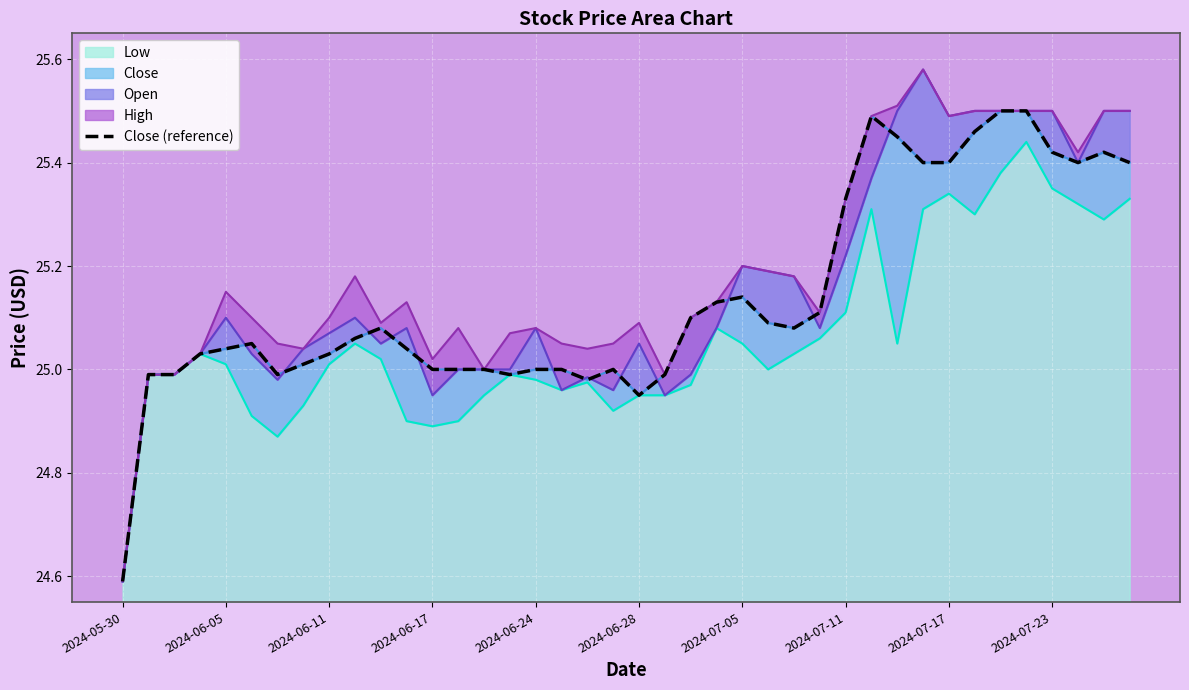

At which label does Low reach its minimum?

2024-05-30